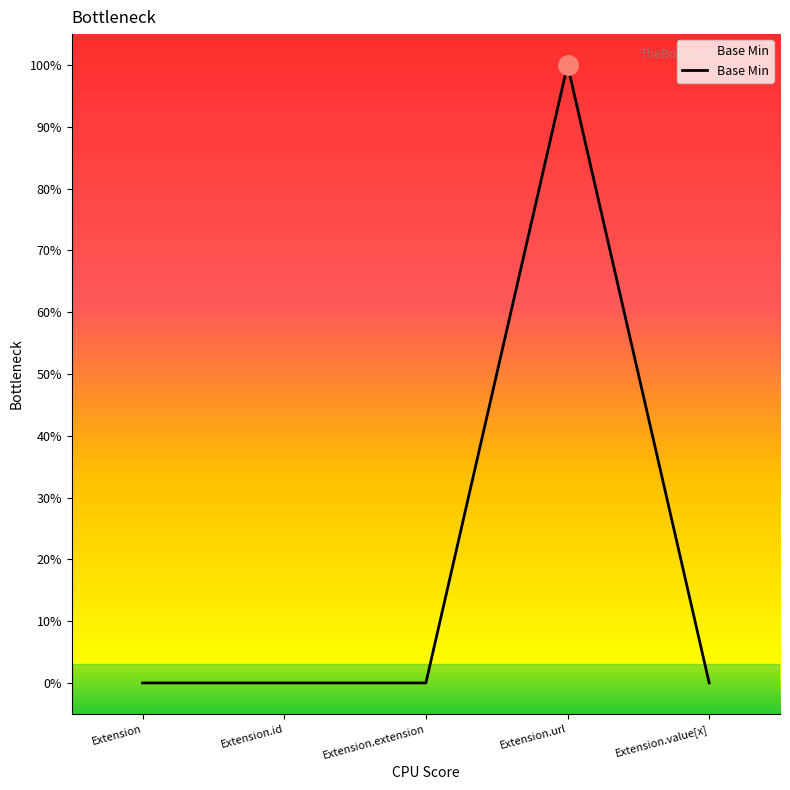

Which has a higher value, Extension.extension or Extension?

Extension.extension